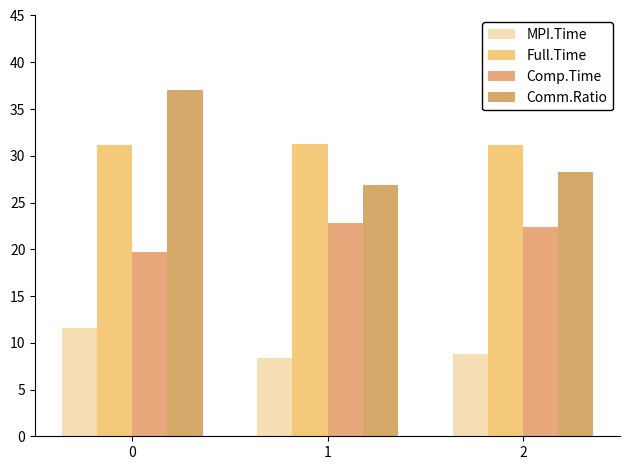

Count the number of categories in the chart.

3